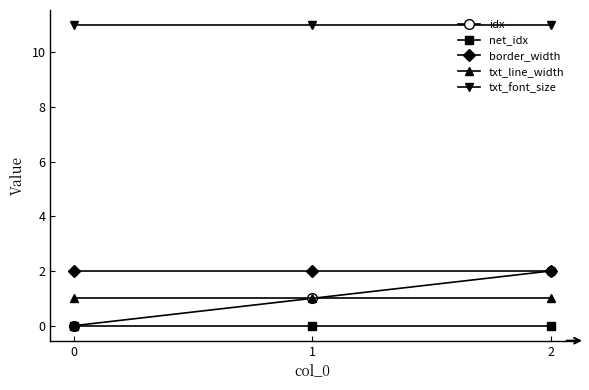

Between 1 and 2, which series saw the biggest shift?

idx